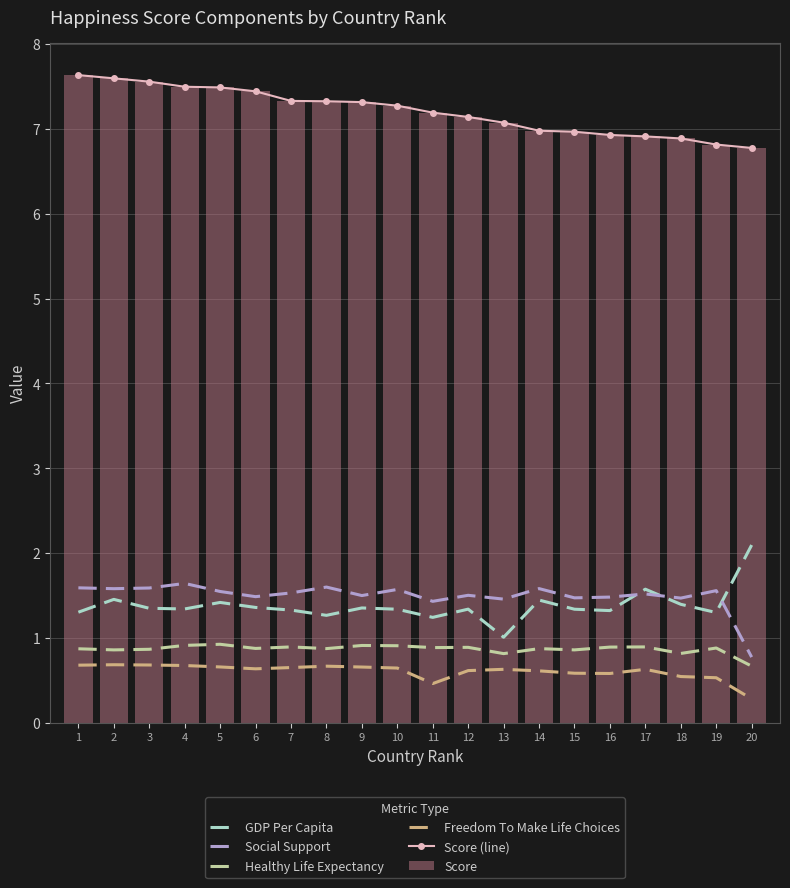

Is it true that Social Support equals 1.5 at 9?

True